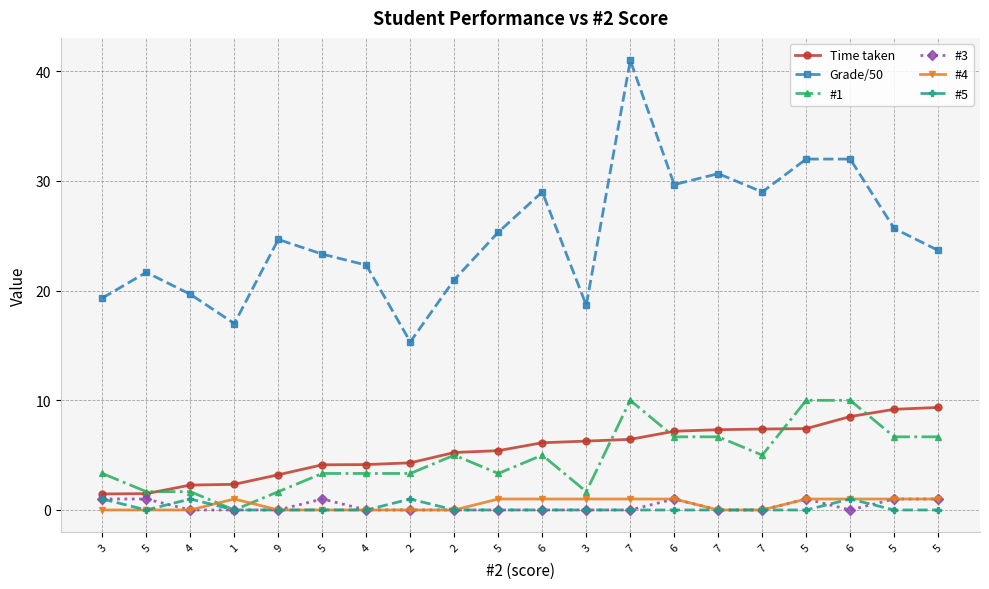

What are all the series names shown in the legend?

Time taken, Grade/50, #1, #3, #4, #5